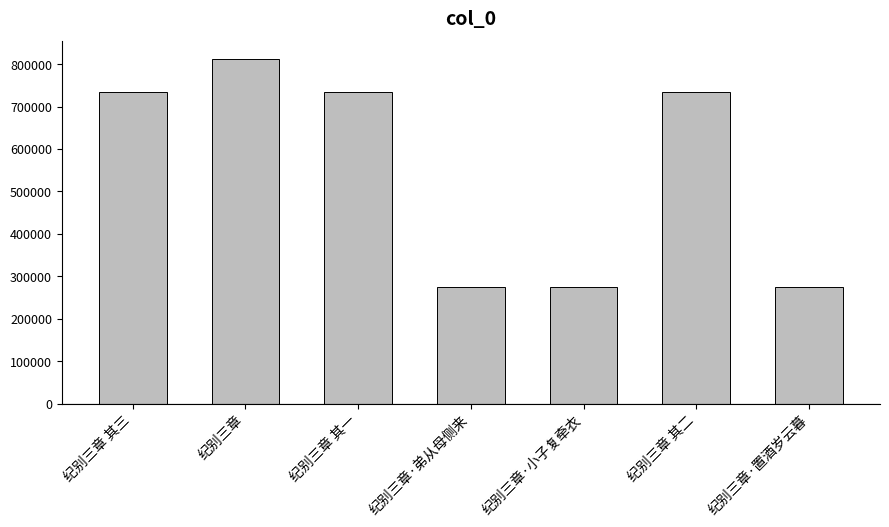

What is the difference between the maximum and minimum values?

538308